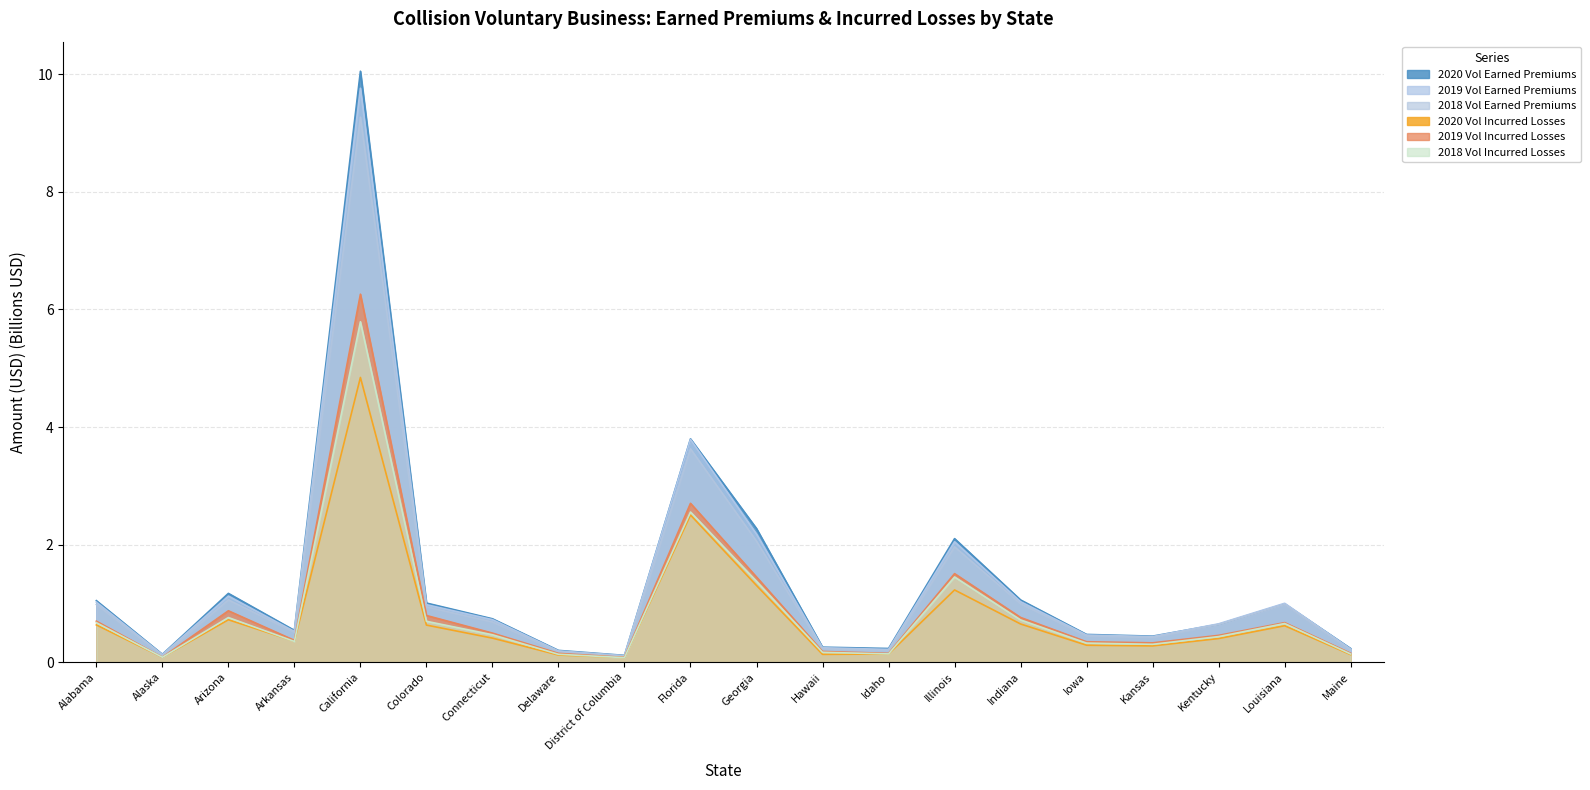

True or false: 2018 Vol Earned Premiums and 2018 Vol Incurred Losses intersect in this chart.

False